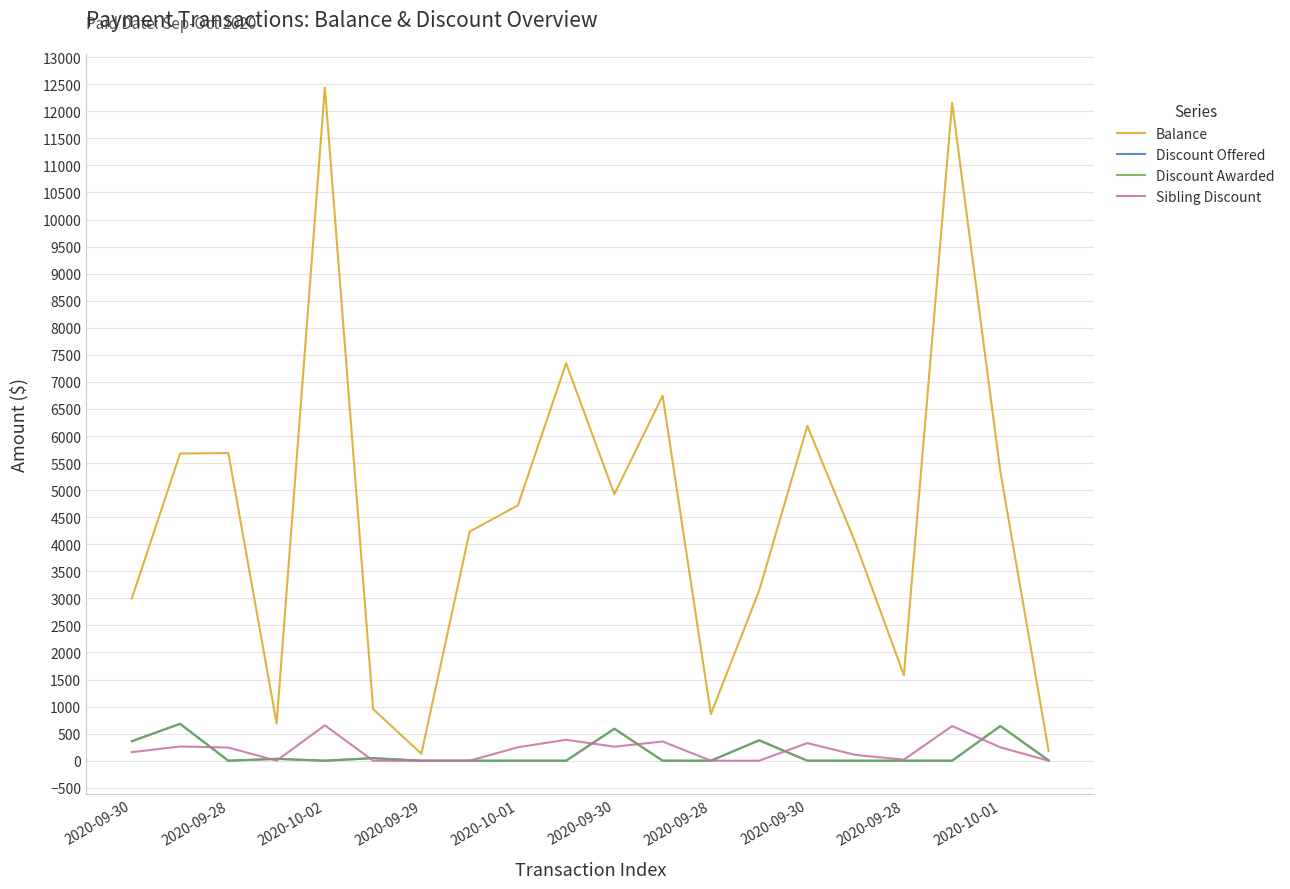

True or false: Discount Offered and Balance cross at least once.

False